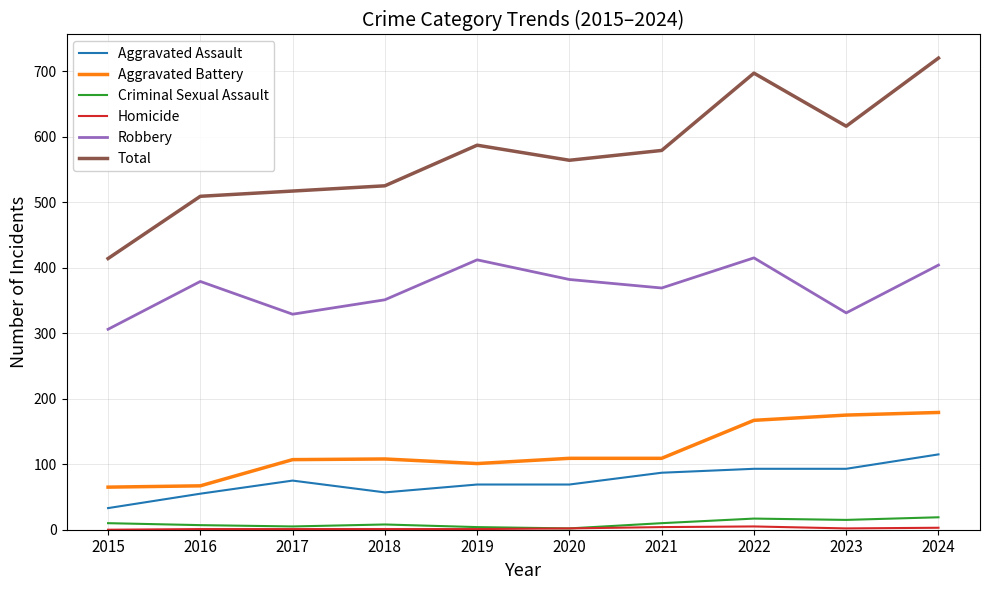

What is the maximum value for Aggravated Assault?

115